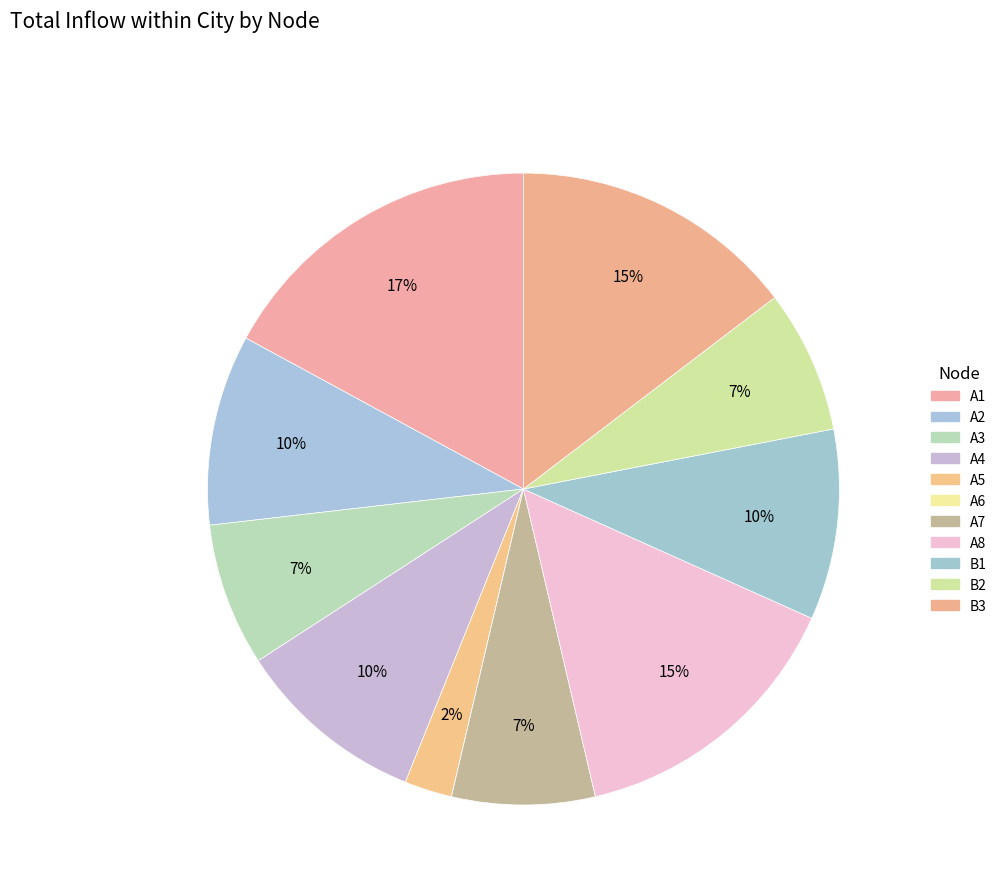

Count the number of slices in the pie.

11